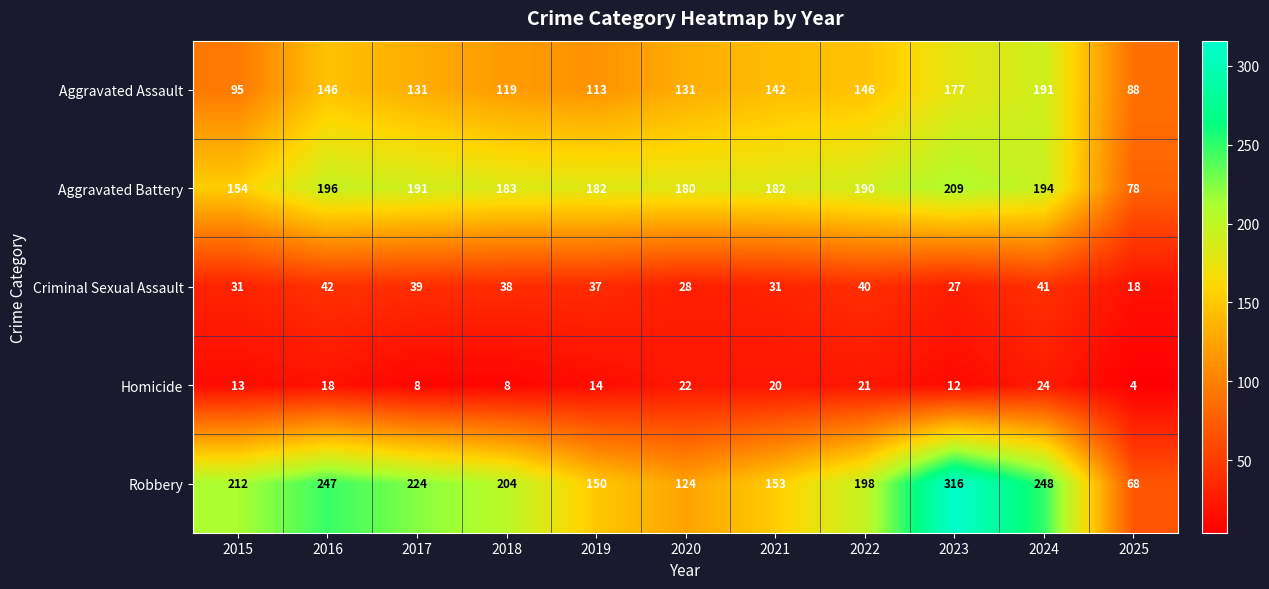

True or false: Robbery has a value of 106 at 2015.

False